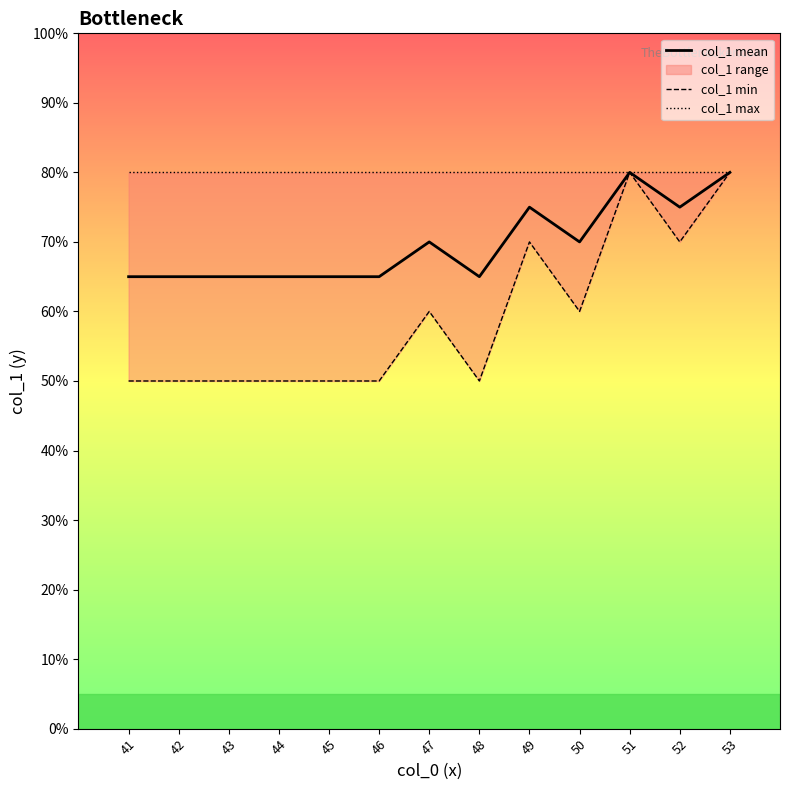

Where is the first local maximum for col_1 mean?

47